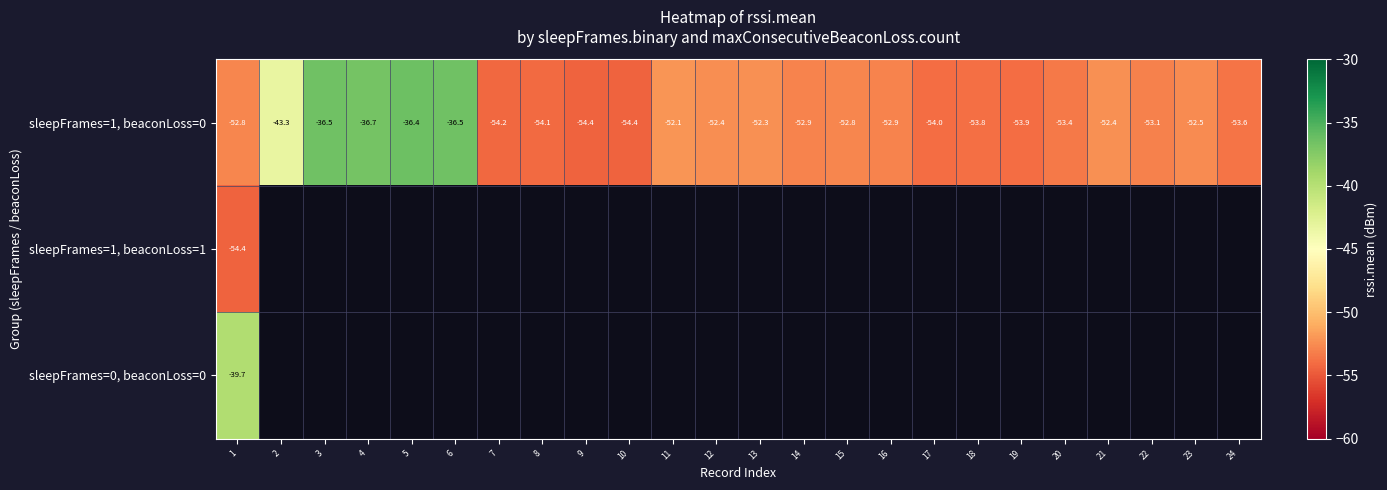

Which category has the lowest value across all series?

10